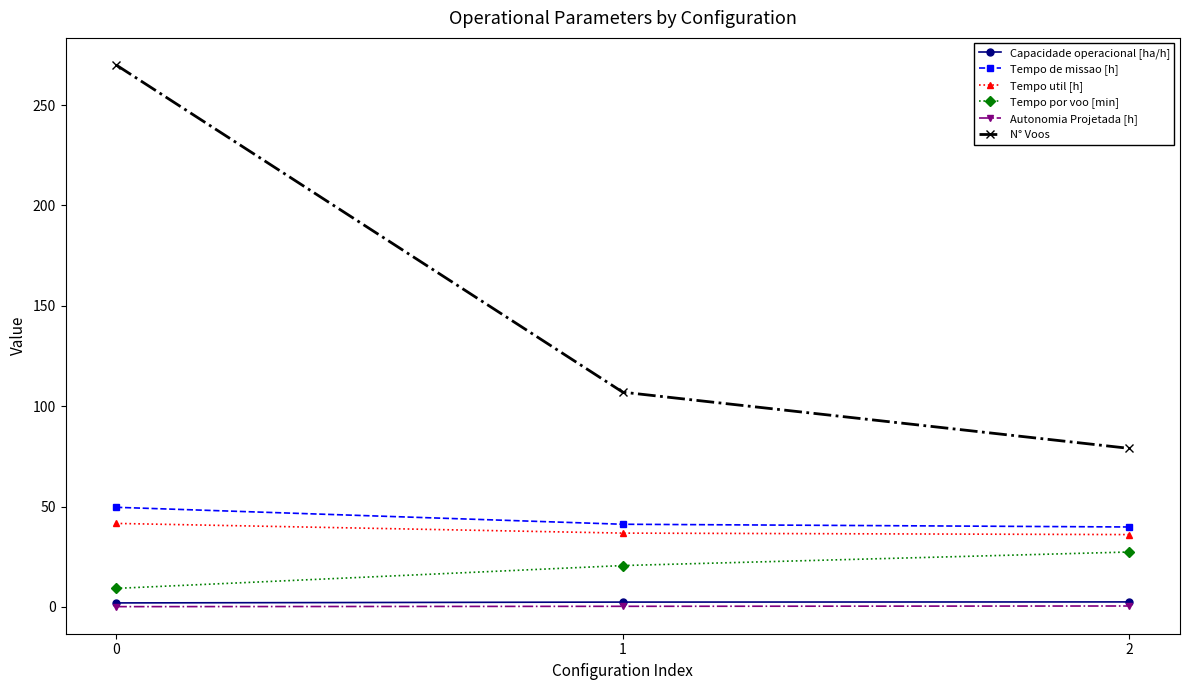

What is the difference between the maximum and second lowest values in the Capacidade operacional [ha/h] series?

0.1